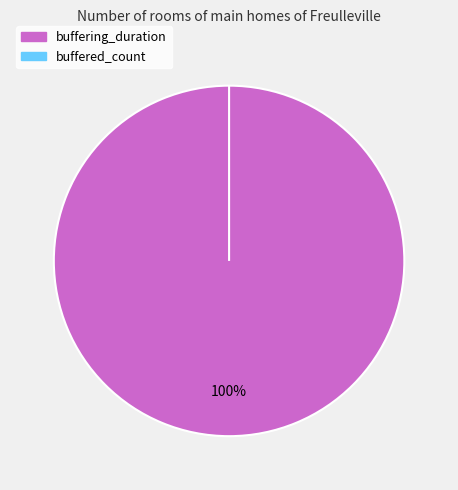

How much of the chart is everything except buffered_count?

100.0%